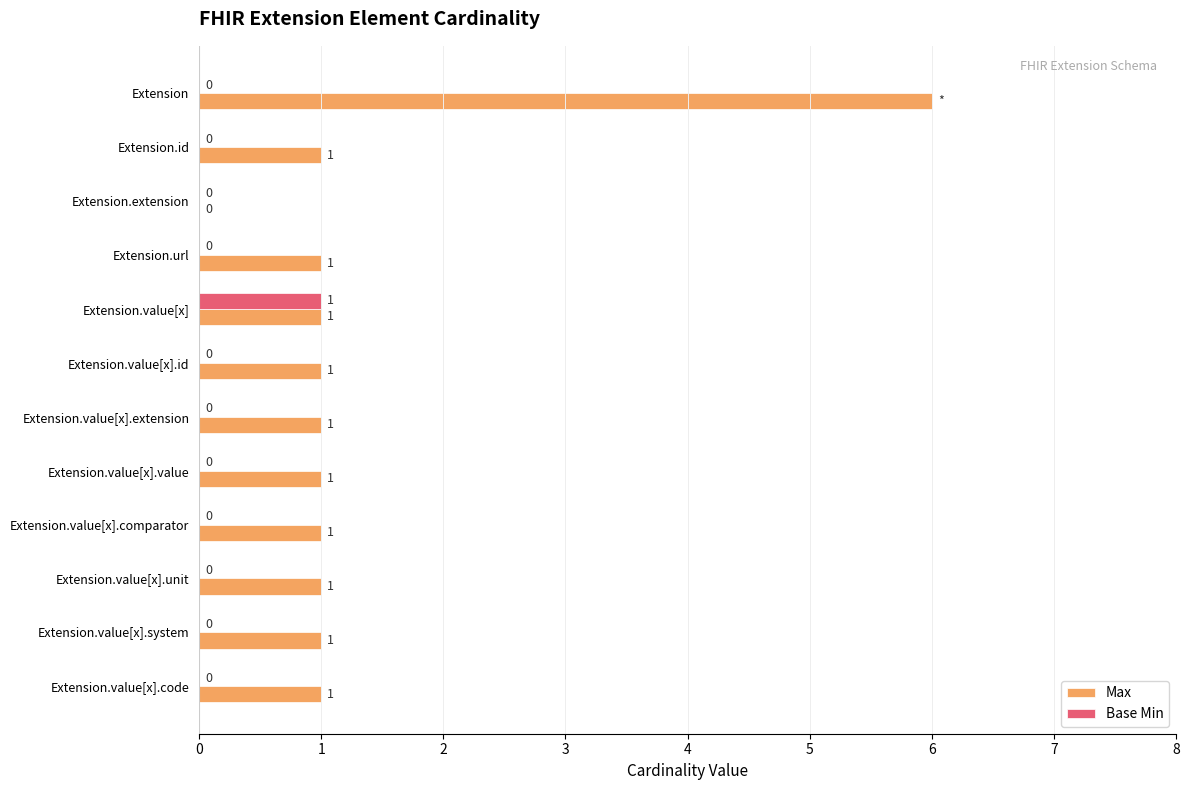

How many Max values are between 1 and 2?

10